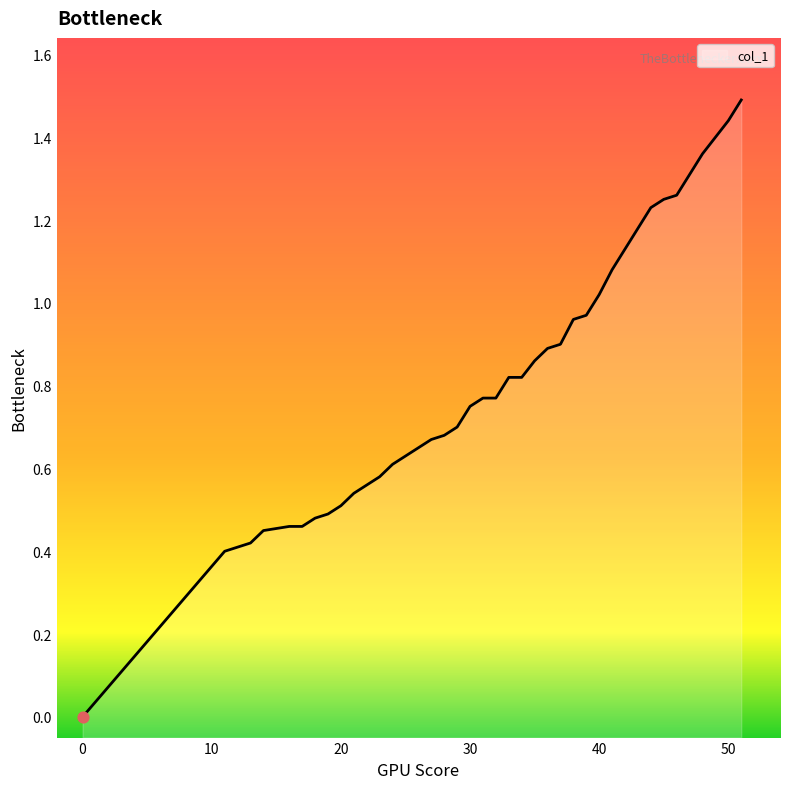

What is the change in value from 23 to 25?

+0.1